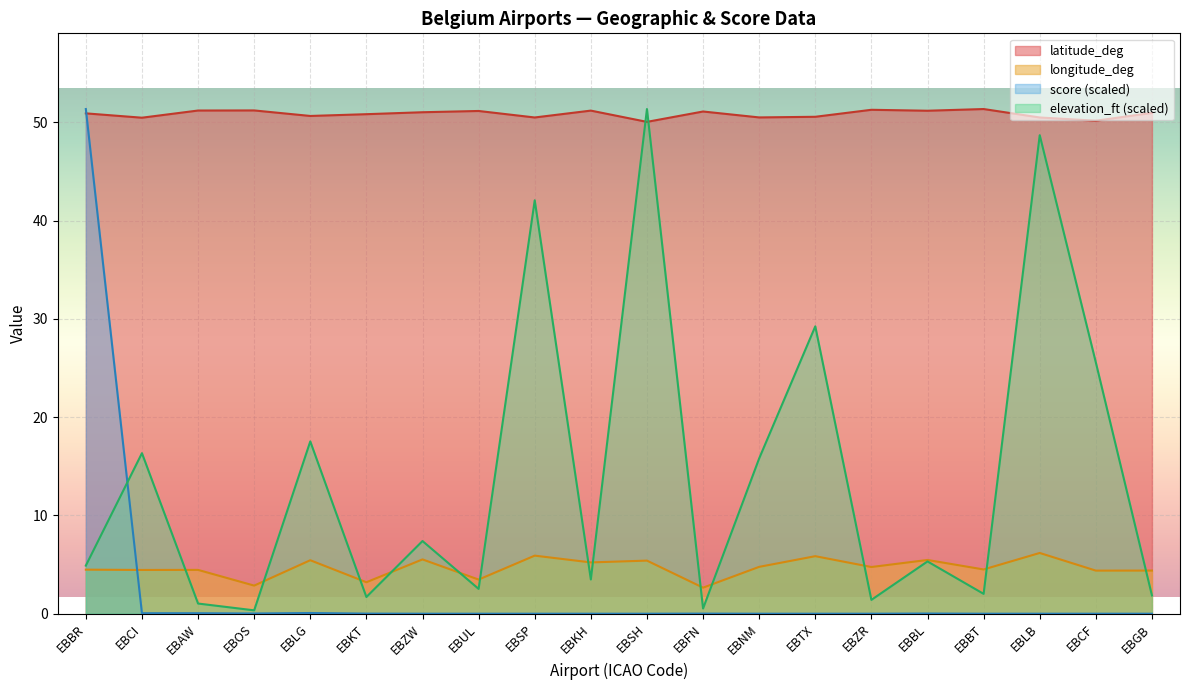

Which category has the highest value in the score series?

EBBR